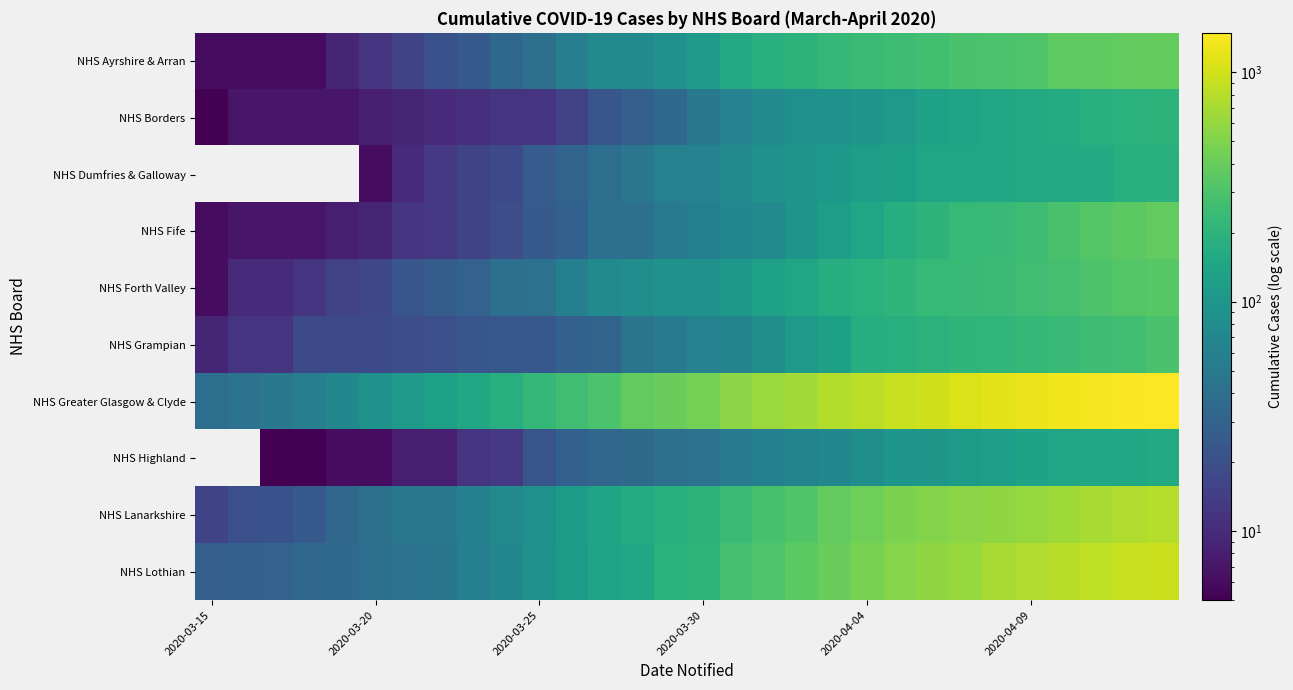

At how many categories does at least one series exceed 1418?

2